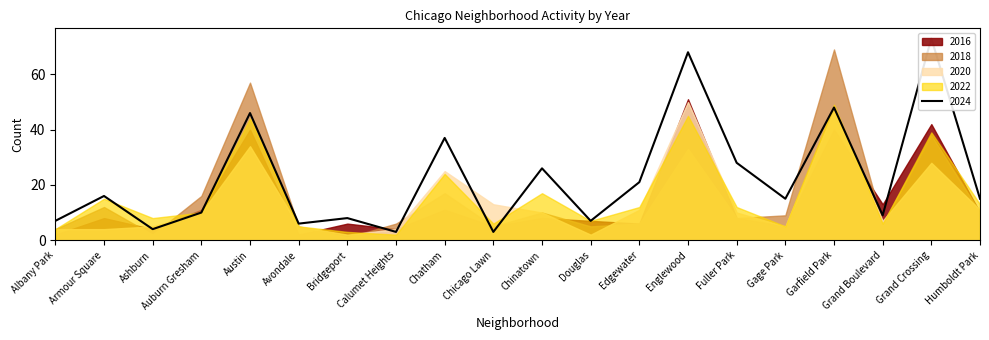

Rank the series at Avondale from lowest to highest value.

2016, 2018, 2020, 2022, 2024